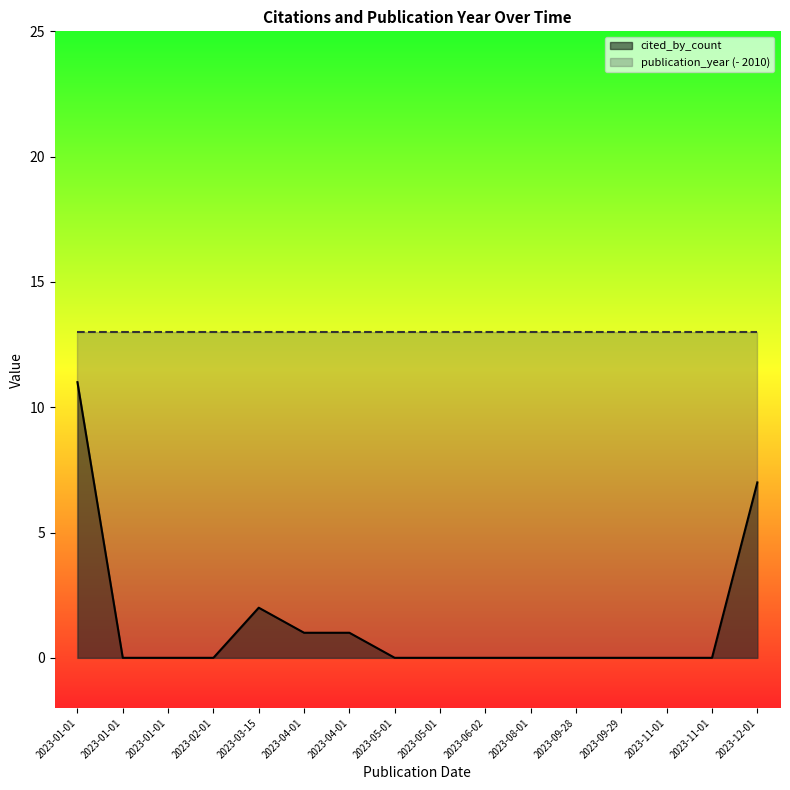

Does the chart have visible grid lines?

No